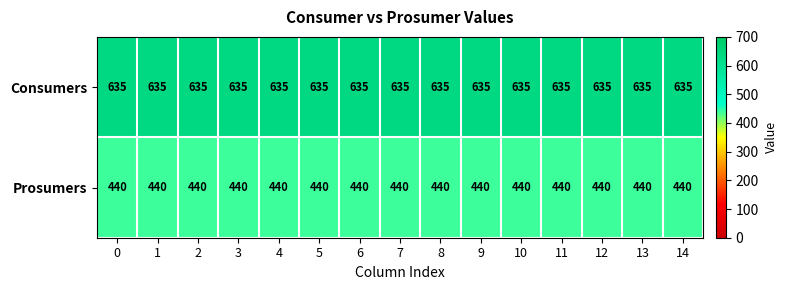

What is the difference between the highest and lowest values at 5?

195